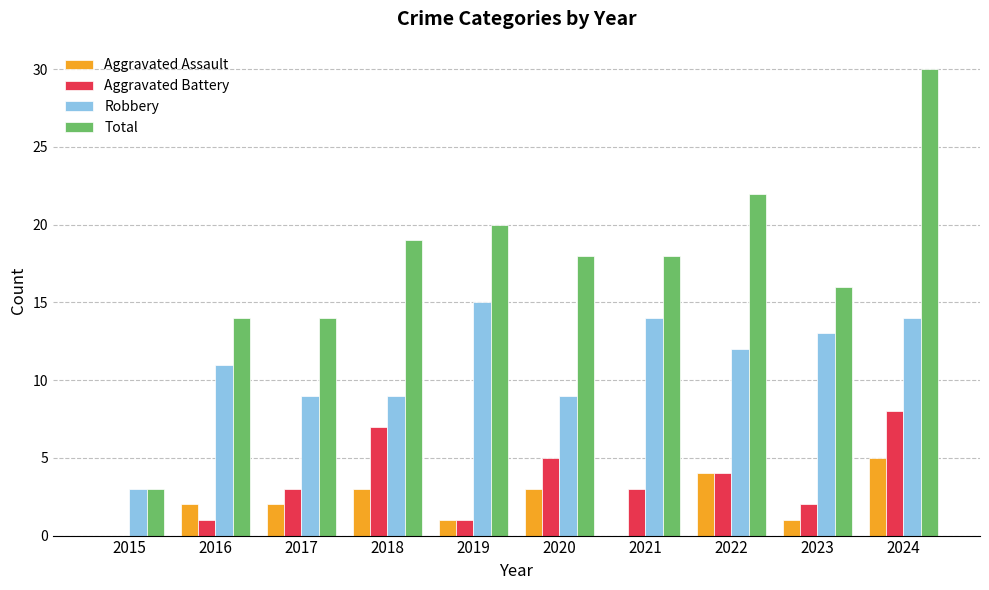

At which category is the sum across all series the highest?

2024